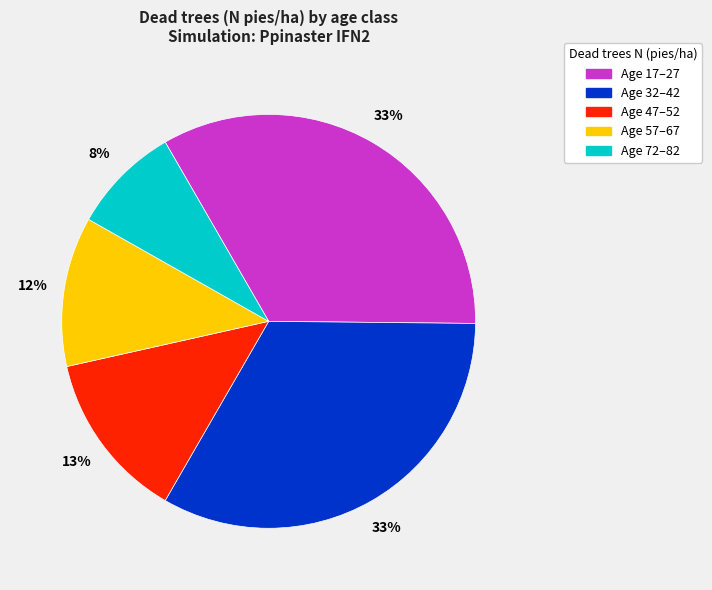

What is the smallest slice in the pie chart?

Age 72–82